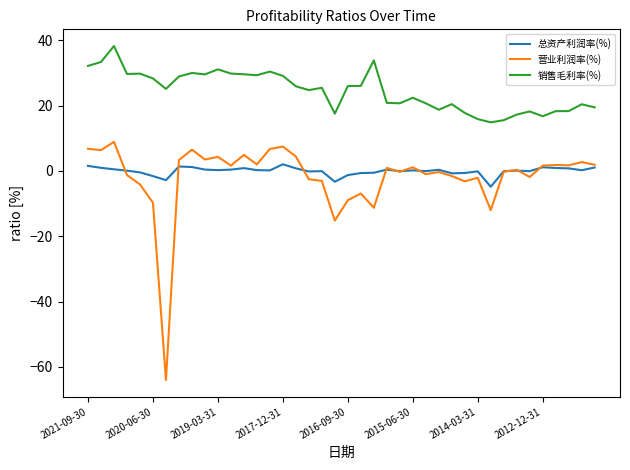

Rank the series by their maximum value, from lowest to highest.

总资产利润率(%), 营业利润率(%), 销售毛利率(%)